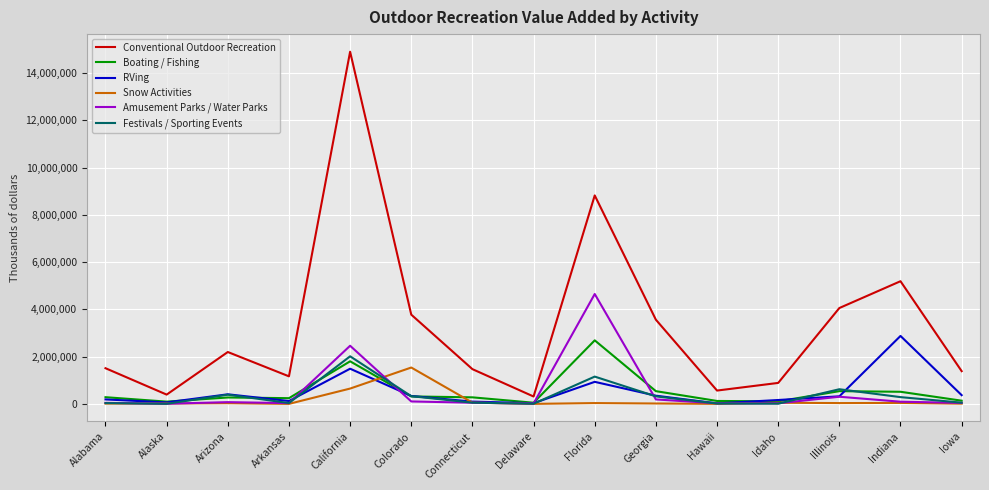

True or false: Festivals / Sporting Events and Conventional Outdoor Recreation intersect in this chart.

False